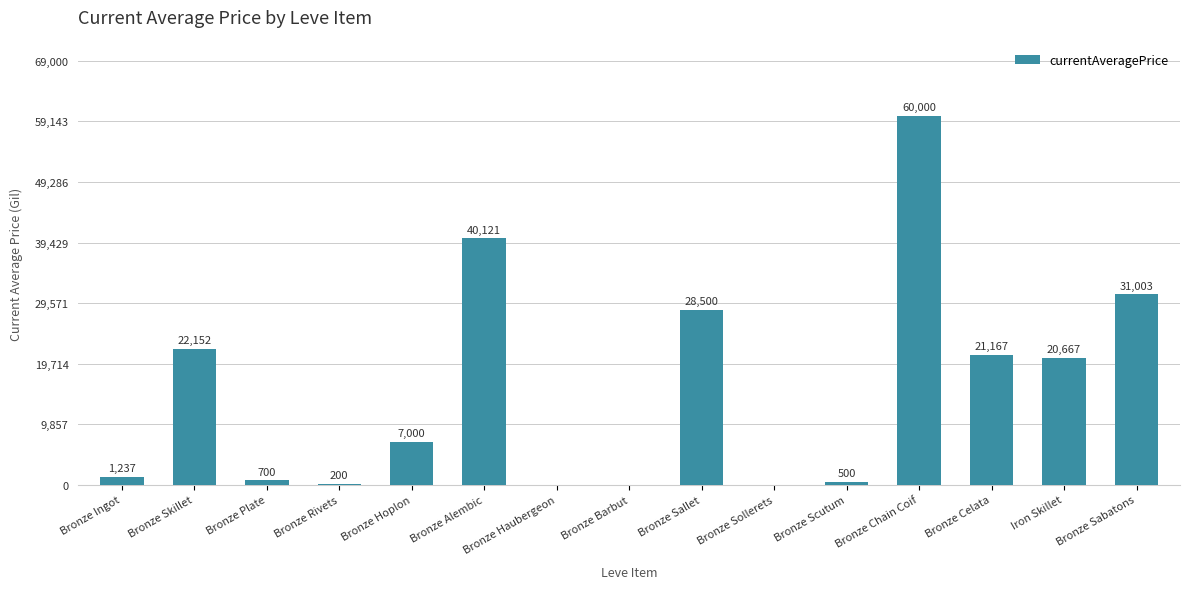

The value at Bronze Barbut is 41554.4. True or false?

False